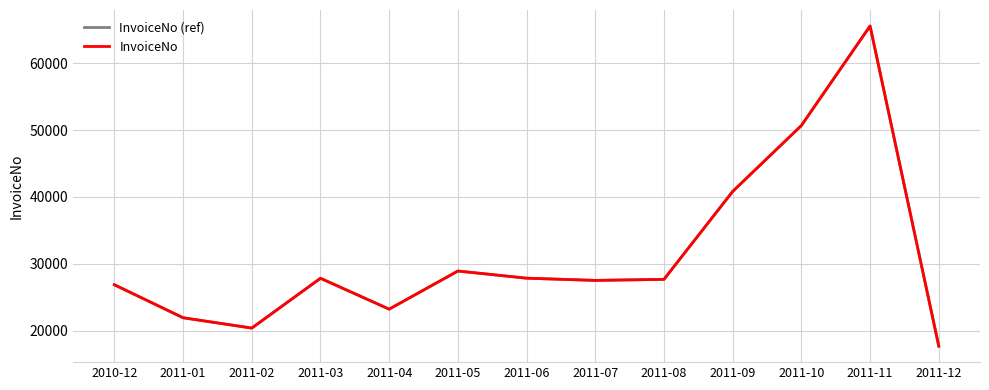

Which series has the largest range (max minus min)?

InvoiceNo (ref)